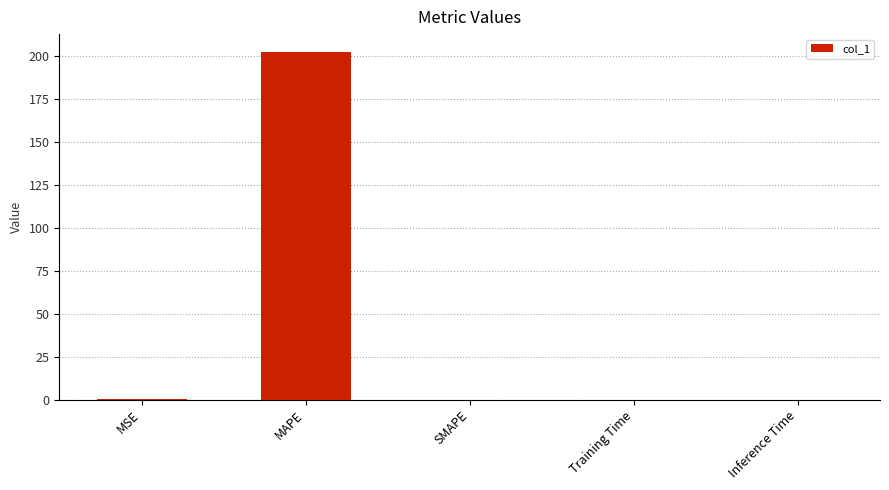

At which category does the chart reach its peak across all series?

MAPE